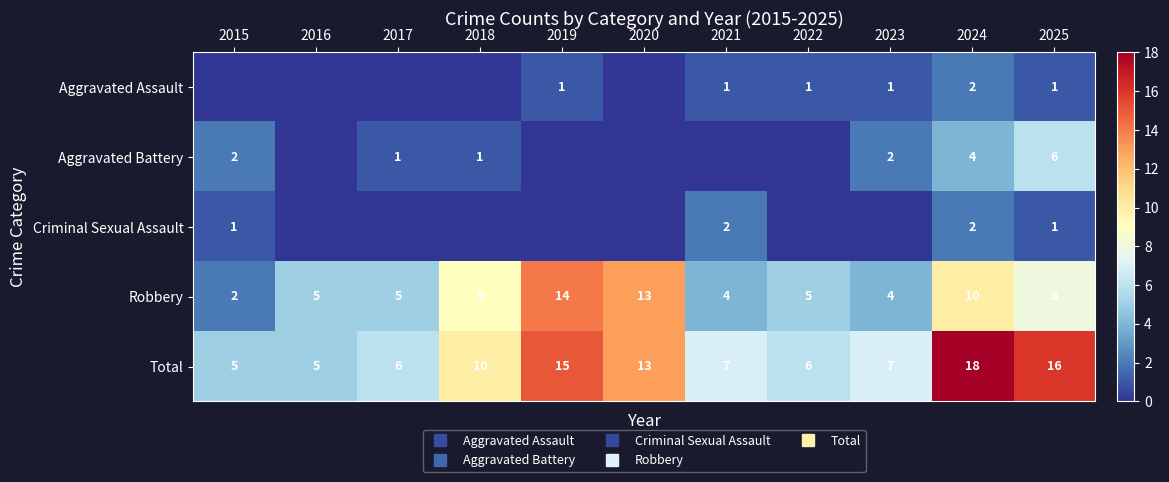

Between 2019 and 2020, which series saw the biggest shift?

Total